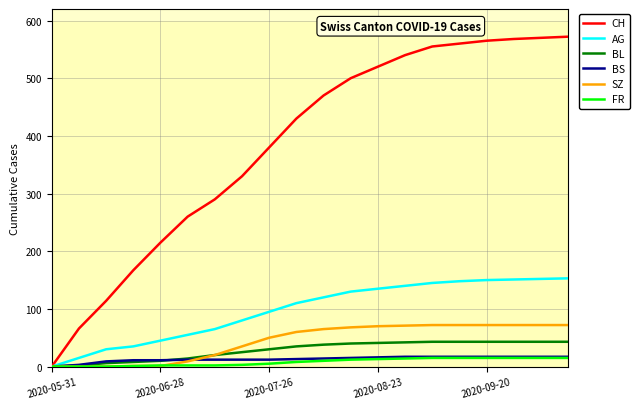

How many series are shown in this chart?

6